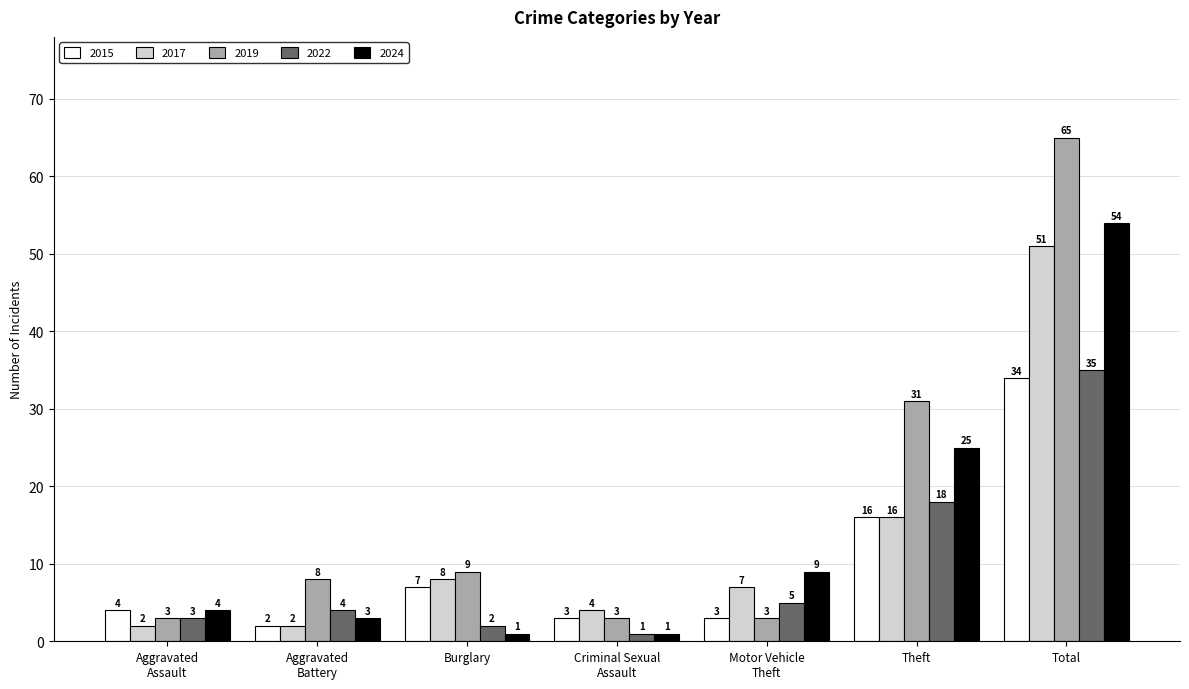

The 2015 series shows 2 at Burglary. True or false?

False